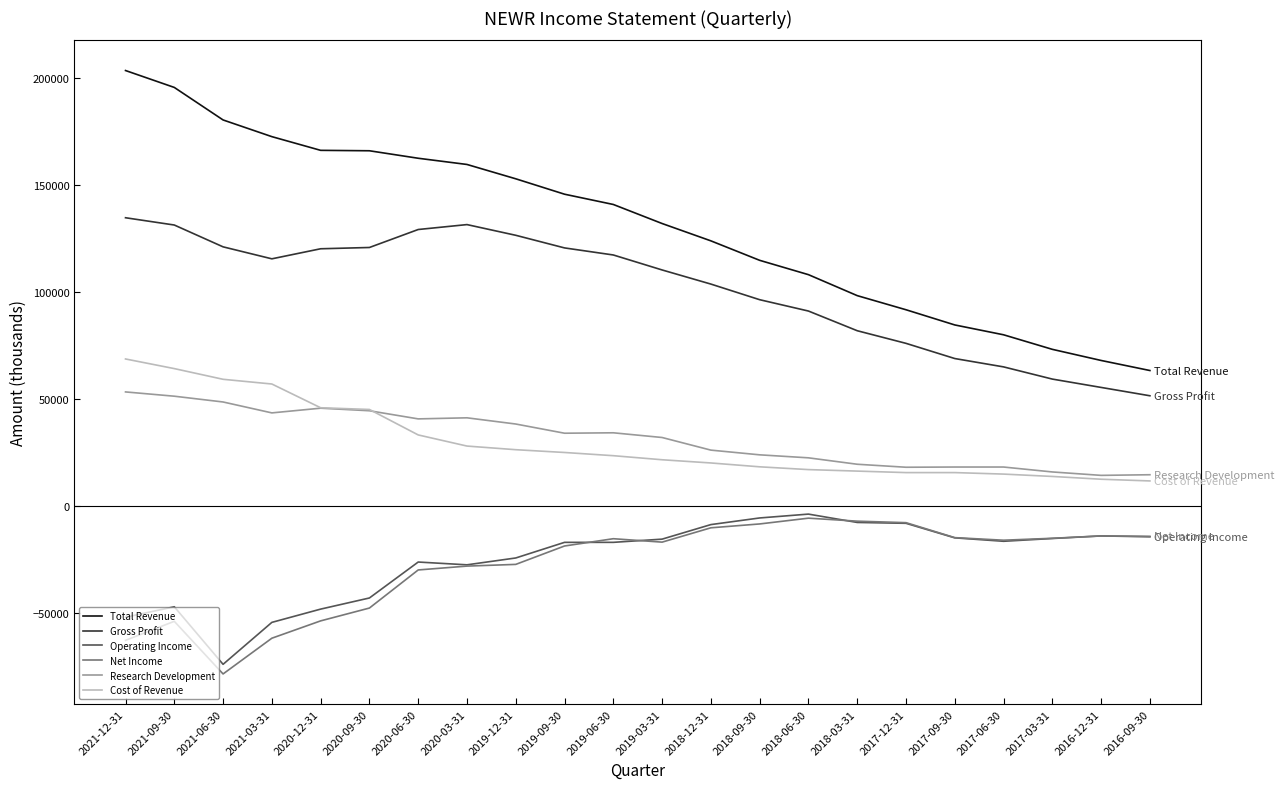

Is the value of Net Income at 2018-09-30 greater than the value of Cost of Revenue at 2018-09-30?

No